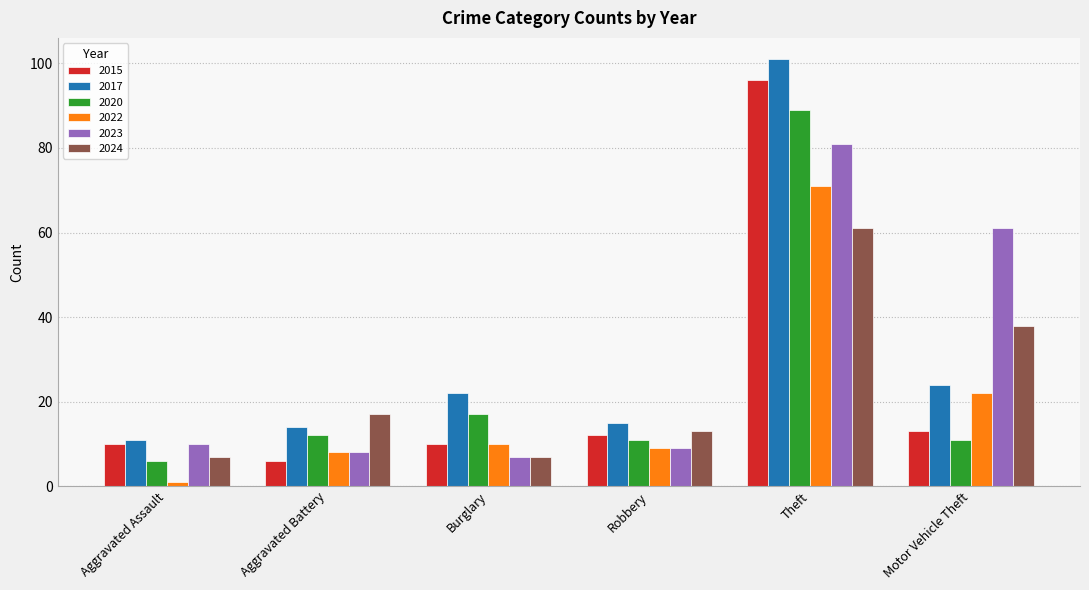

What is the sum of the 2017 values at Aggravated Assault and Theft?

112